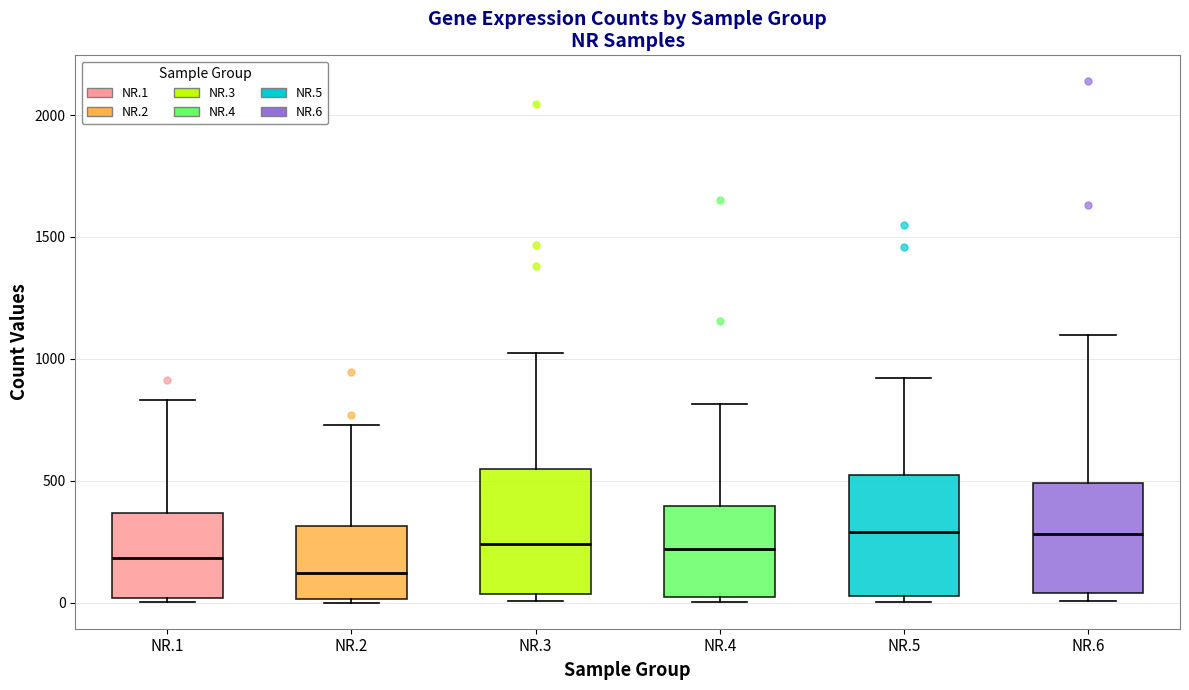

Reading left to right, read every box against the y-axis: the position of its median line, the range the box covers, and the ends of its whiskers. The values are not printed on the chart, so give them approximately, as read against the axis.

NR.1: median 200, box 0 to 350, whiskers 0 (just below the box's lower edge) to 850
NR.2: median 100, box 0 to 300, whiskers 0 to 750
NR.3: median 250, box 50 to 550, whiskers 0 to 1000
NR.4: median 200, box 0 to 400, whiskers 0 (just below the box's lower edge) to 800
NR.5: median 300, box 50 to 550, whiskers 0 to 900
NR.6: median 300, box 50 to 500, whiskers 0 to 1100